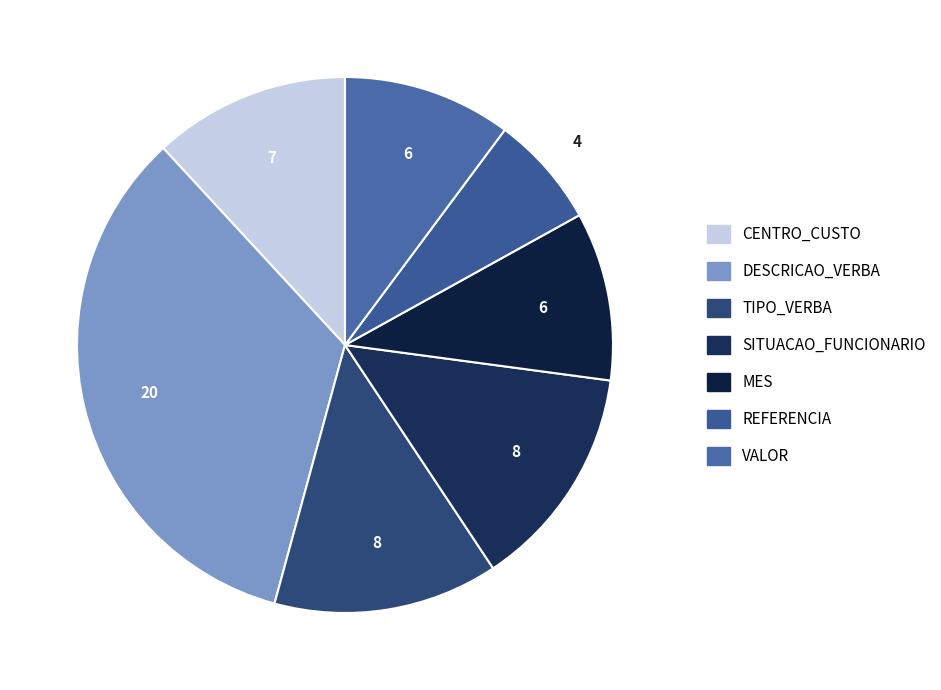

The CENTRO_CUSTO slice represents 12% of the pie. True or false?

True